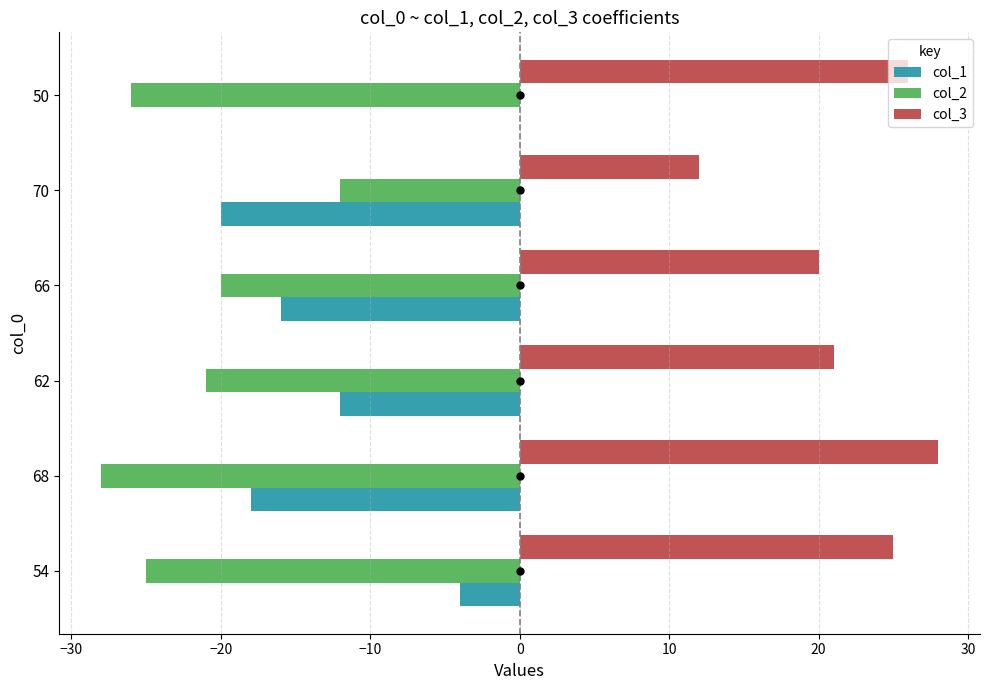

What is the sum of the col_1 values at 68 and 66?

-34